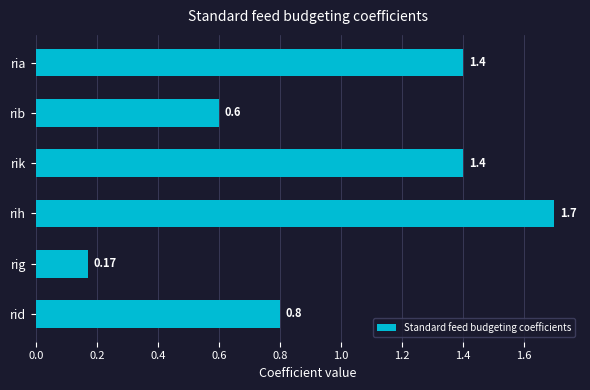

Where is the data nearest to the value 0?

rig